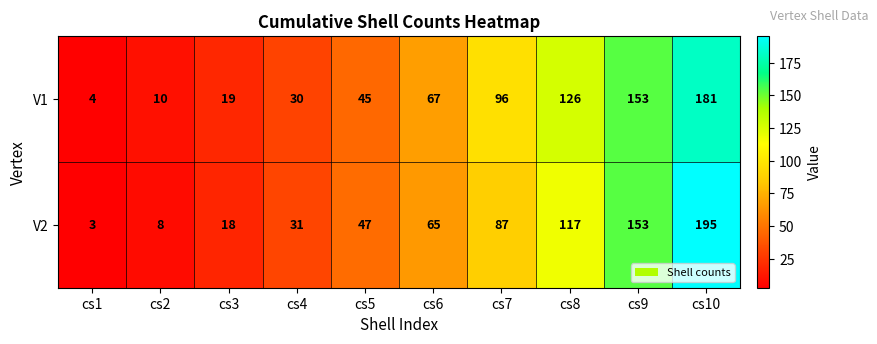

Reading right to left, transcribe all the data shown in this chart.

V1: cs10=181	cs9=153	cs8=126	cs7=96	cs6=67	cs5=45	cs4=30	cs3=19	cs2=10	cs1=4
V2: cs10=195	cs9=153	cs8=117	cs7=87	cs6=65	cs5=47	cs4=31	cs3=18	cs2=8	cs1=3